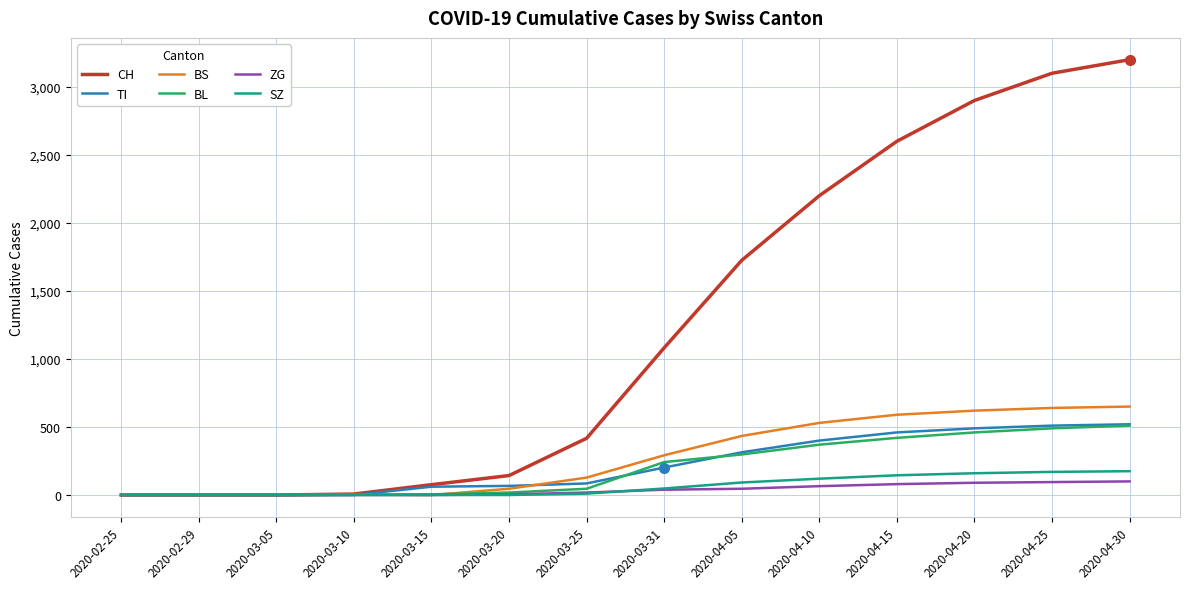

What is the sum of all CH values?

17450